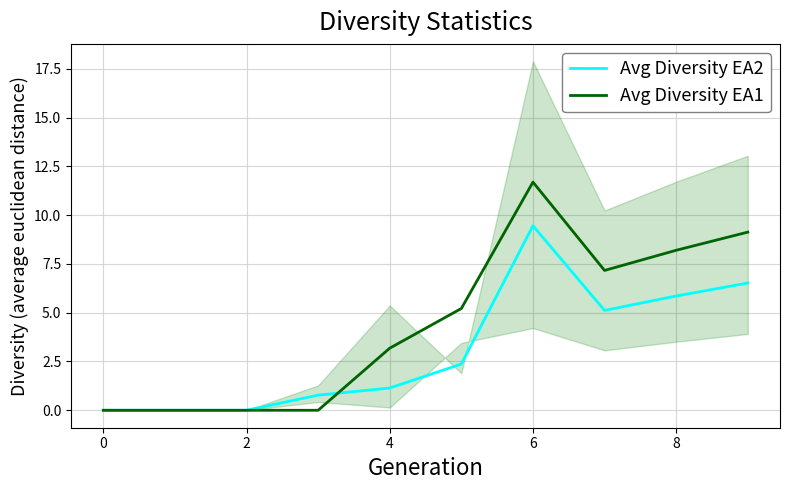

What are all the series names shown in the legend?

Avg Diversity EA2, Avg Diversity EA1